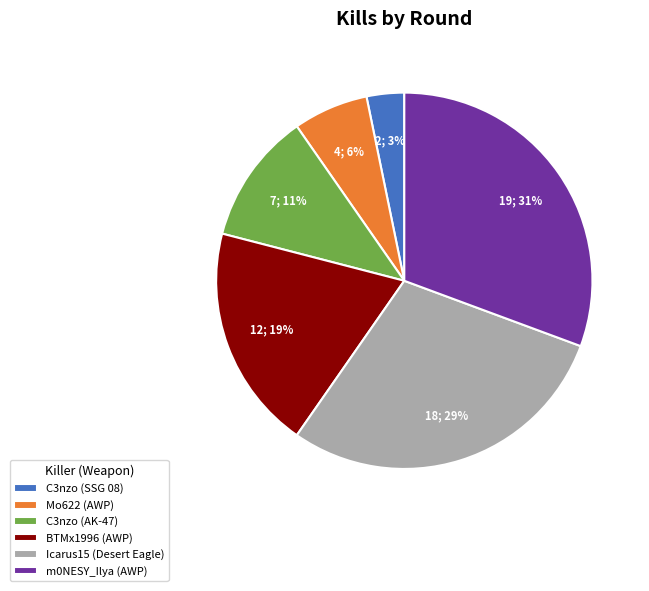

To the nearest percent, what is the difference between the Mo622 (AWP) and C3nzo (AK-47) slice percentages?

5%